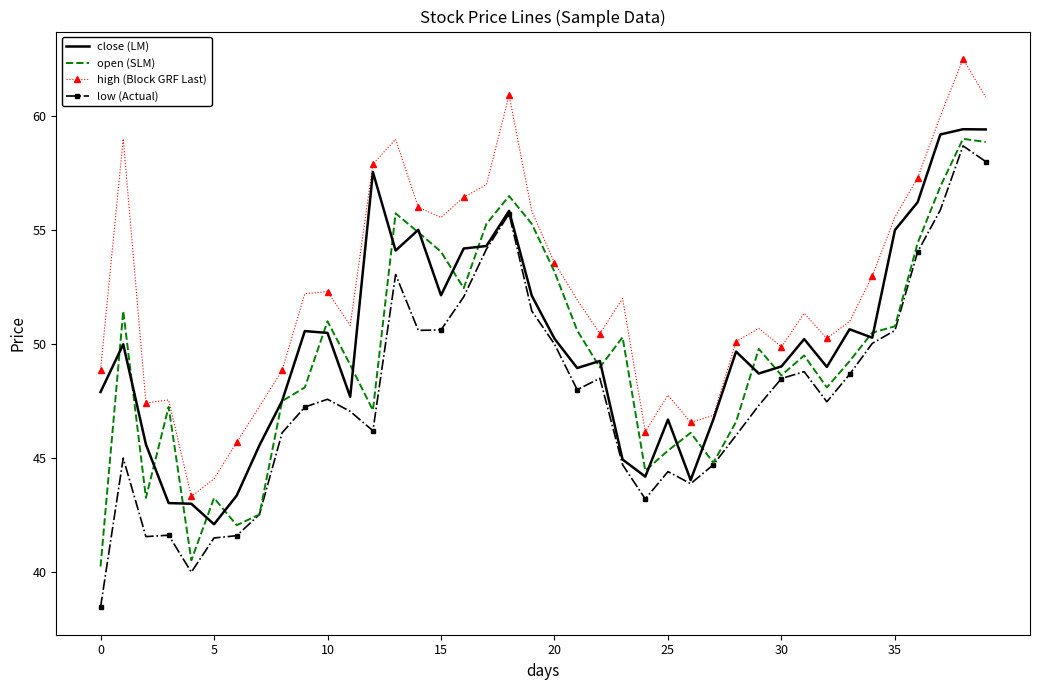

What is the greatest value displayed?

62.5